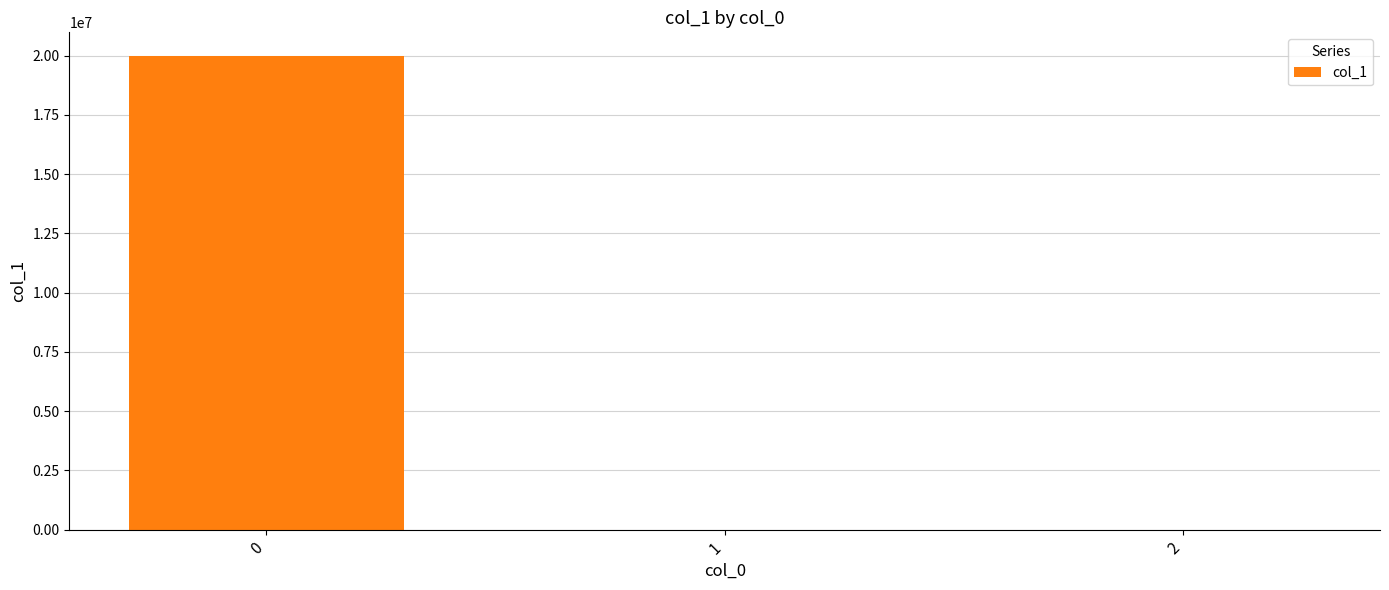

Are the bars horizontal?

No